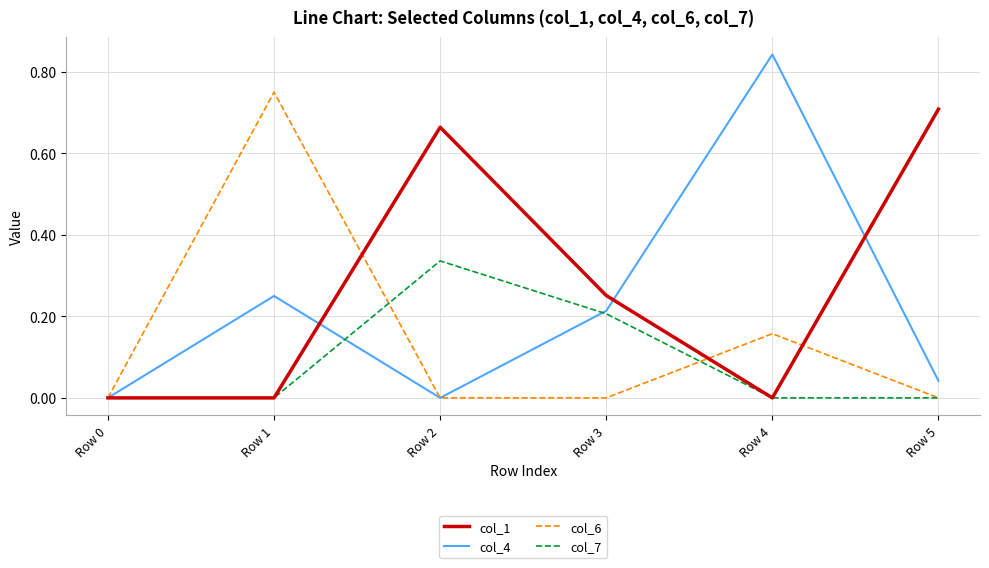

How many distinct data groups are displayed?

4